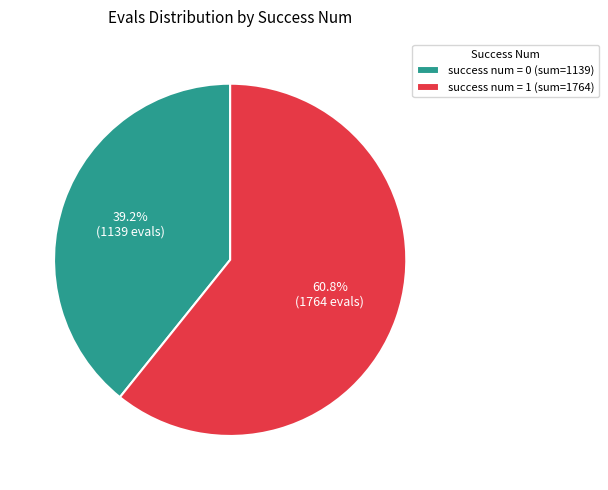

Is there any slice that represents more than half of the pie?

Yes